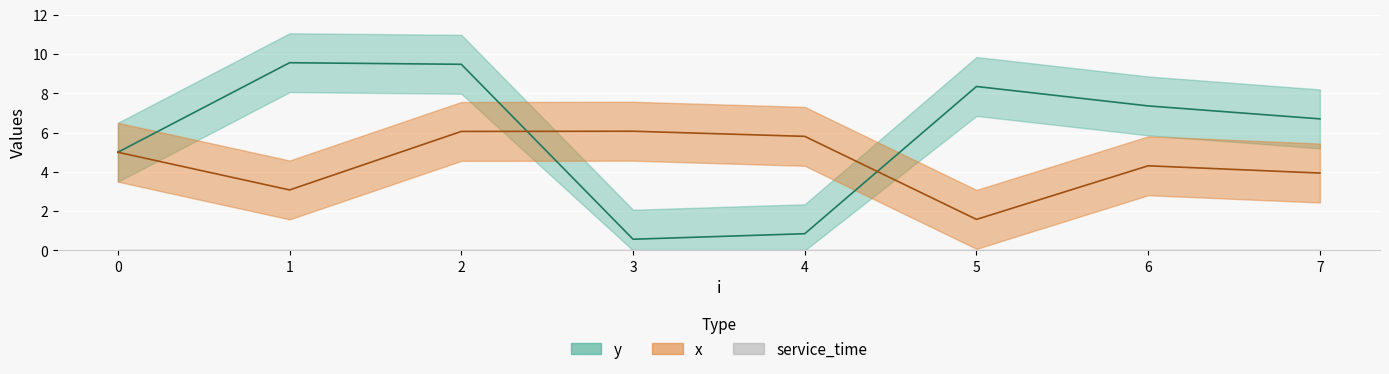

The x series shows 5.3 at 7. True or false?

False